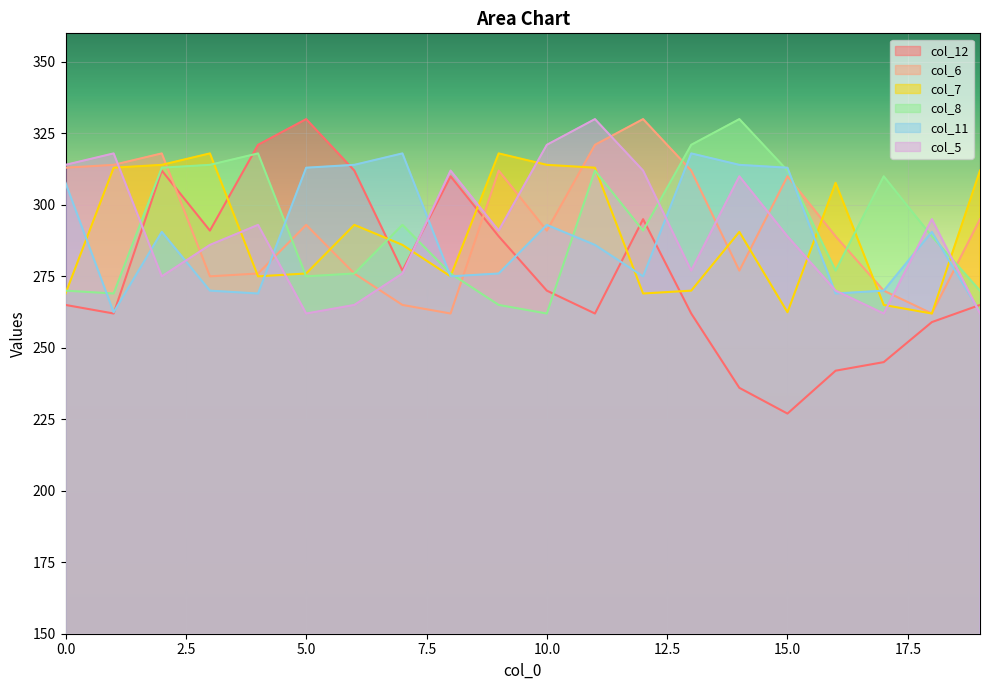

What is the value of the col_7 point at the 13th from the left?

269.0